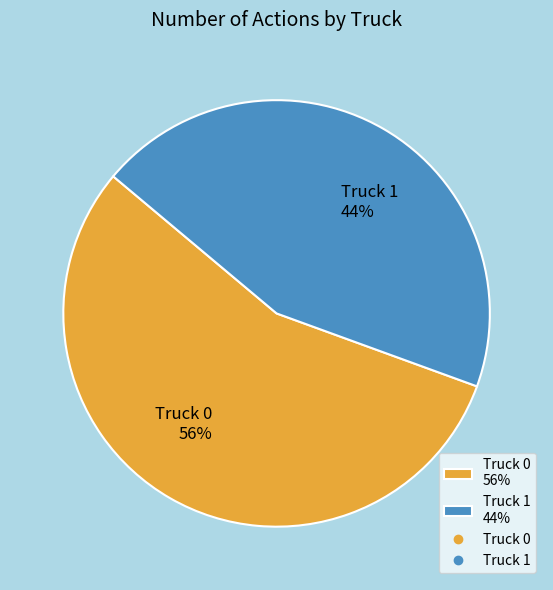

Does any single category account for the majority?

Yes